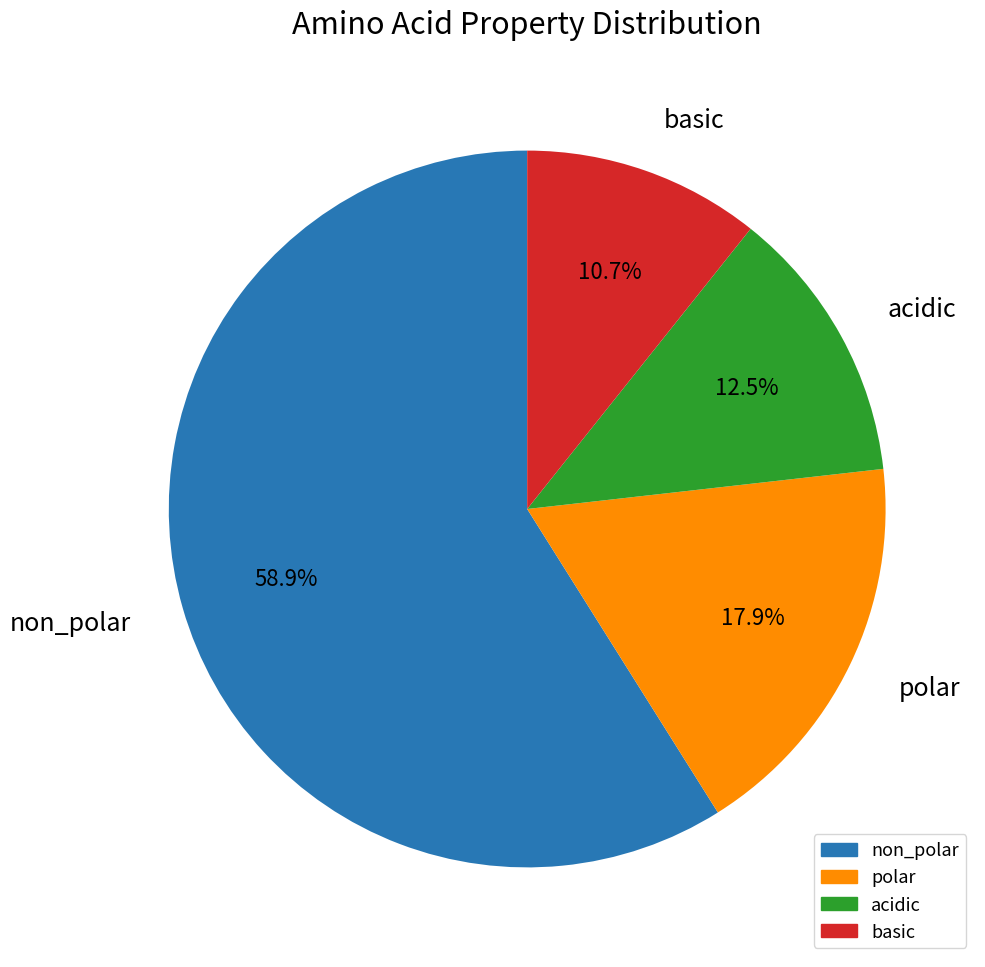

What is the ratio of the value at basic to the value at acidic?

0.9